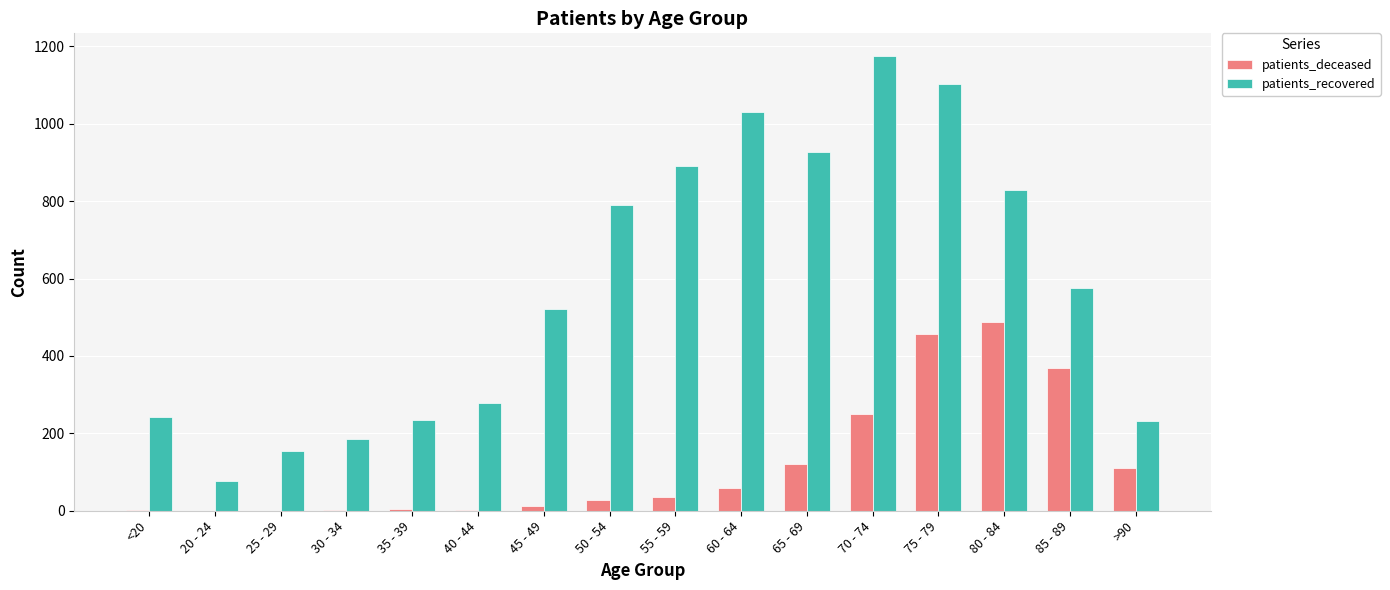

Is it true that patients_recovered equals 918 at 85 - 89?

False